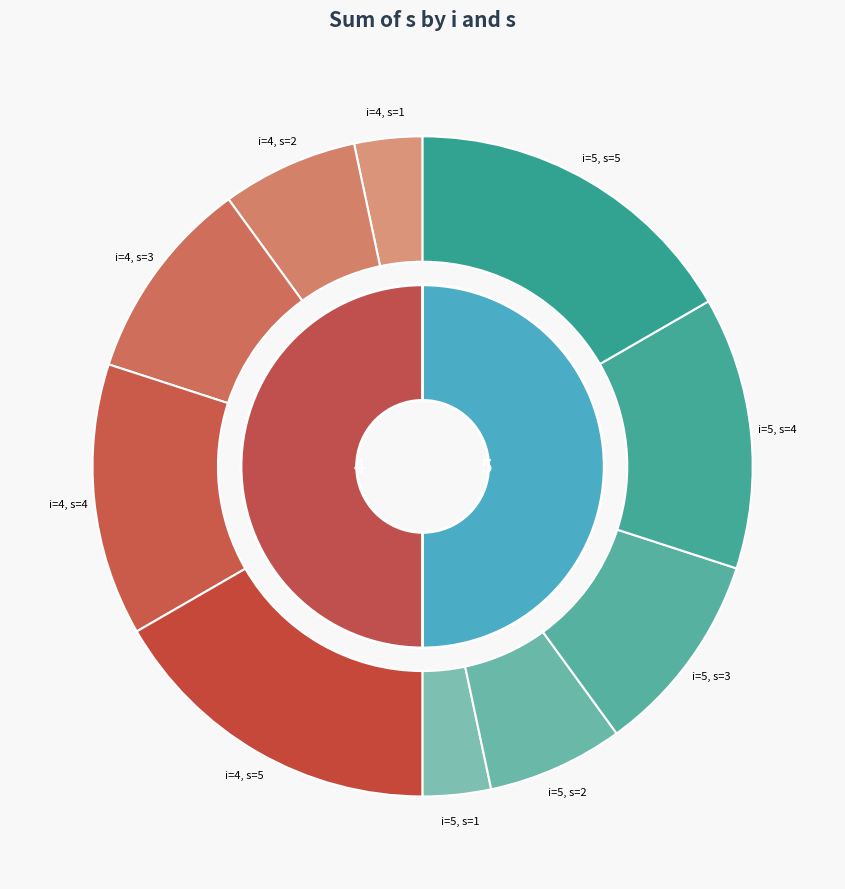

Which slice is the smallest?

4